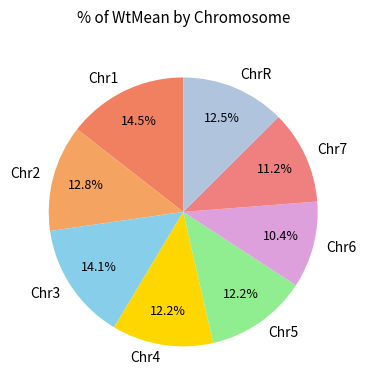

Combined, what portion of the pie is Chr5 and Chr6?

22.6%